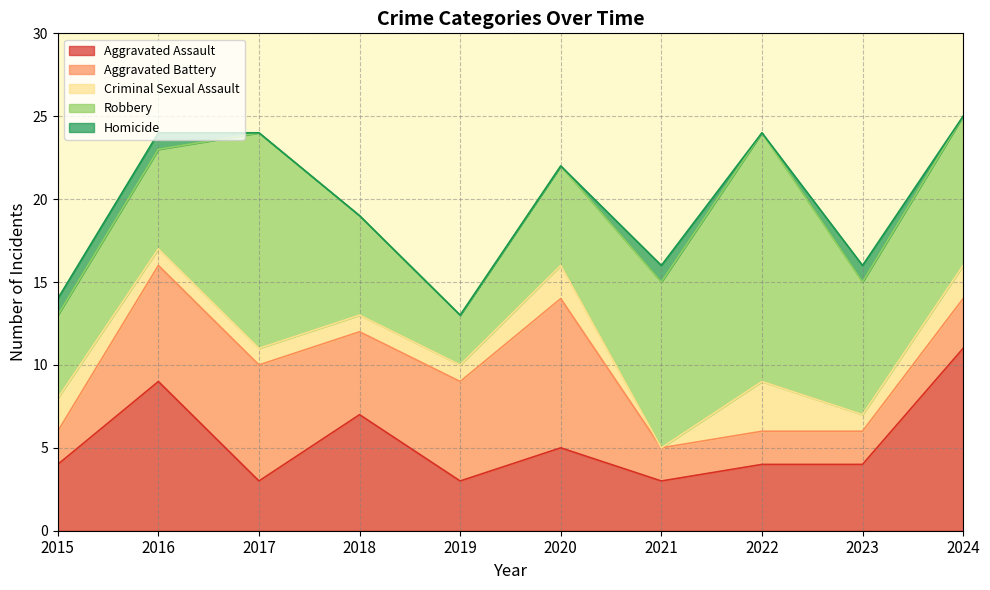

At which label is Criminal Sexual Assault closest to 1?

2016